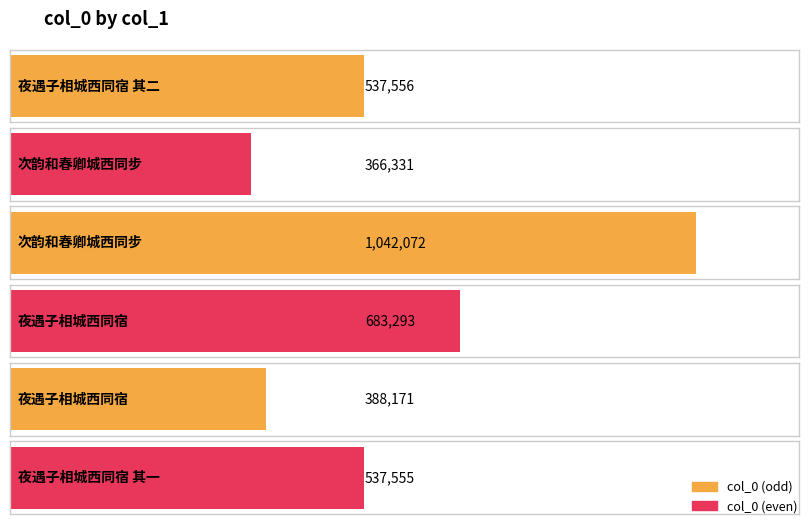

Approximately how many times larger is the value at 次韵和春卿城西同步 compared to 夜遇子相城西同宿?

0.9